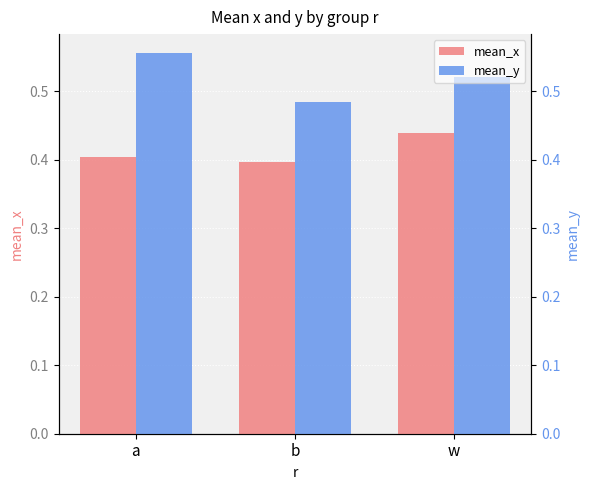

Rank the series by their maximum value, from lowest to highest.

mean_x, mean_y